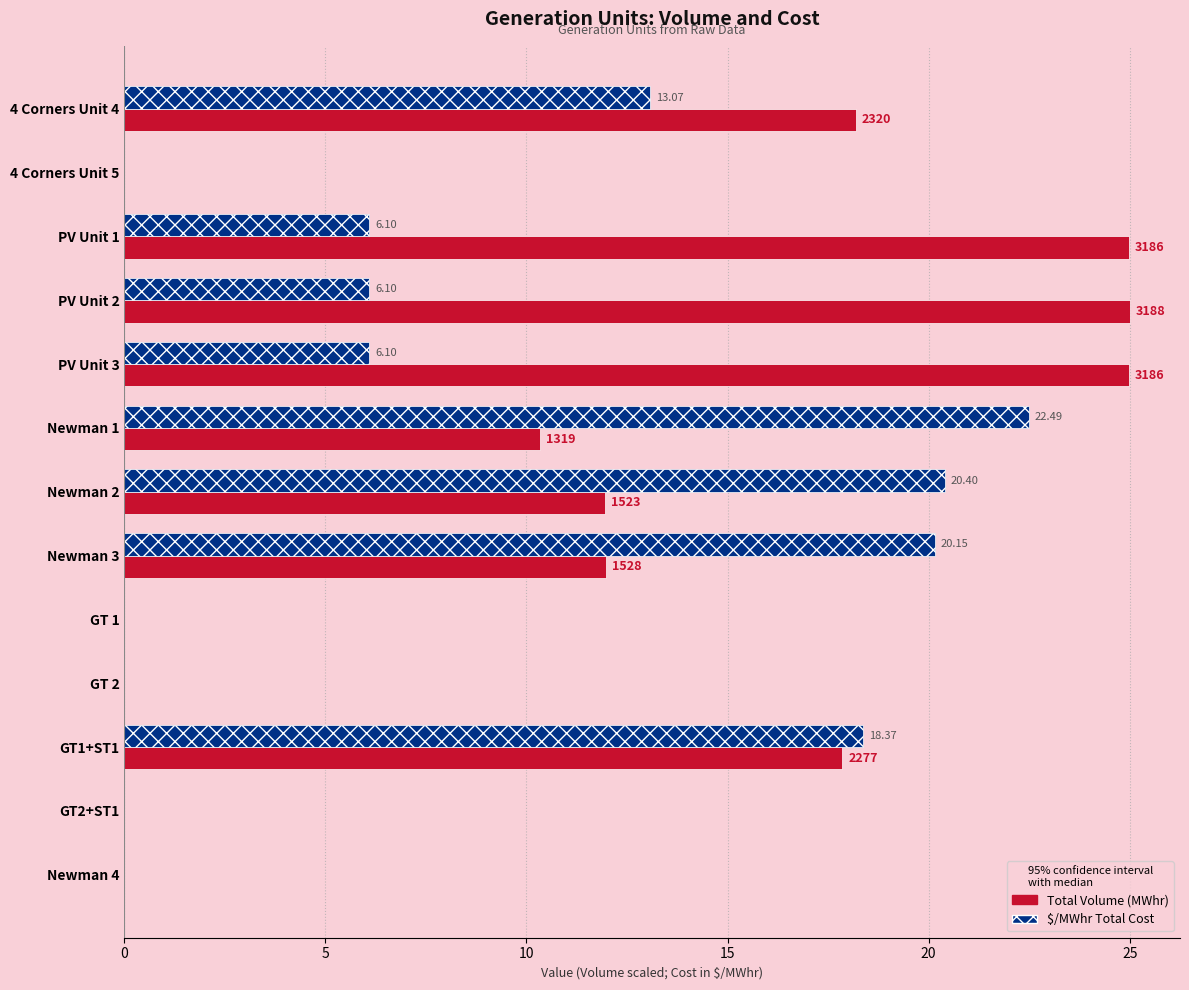

At which category is the sum across all series the highest?

GT1+ST1